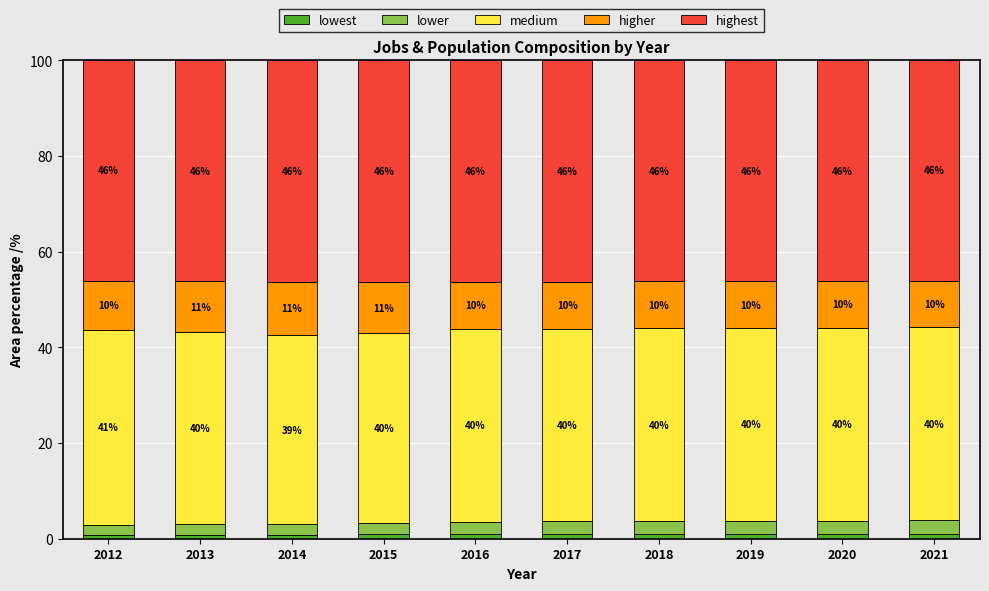

What is the total value across all series at 2012?

100.0